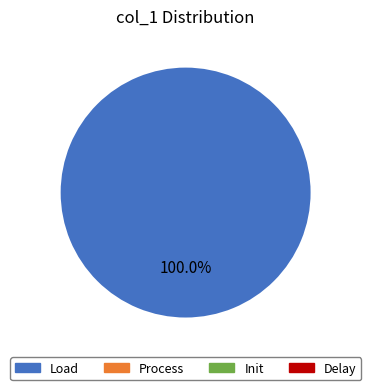

Is there a majority slice in this chart?

Yes